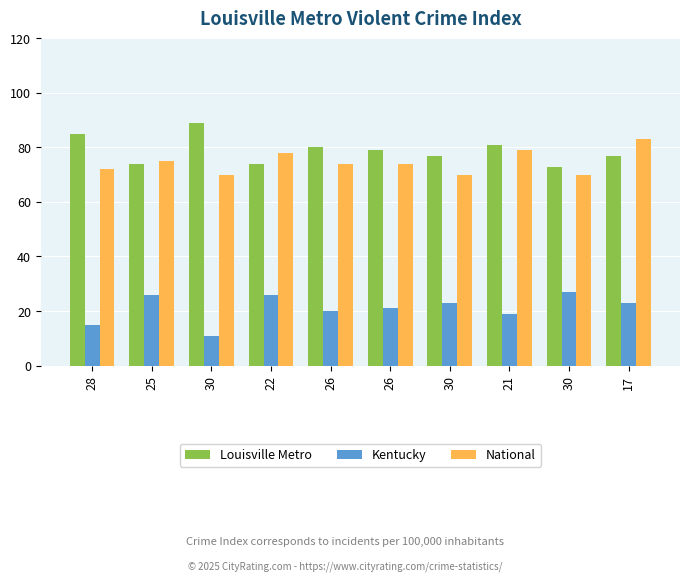

Is the value of Kentucky at 22 greater than the value of National at 25?

No